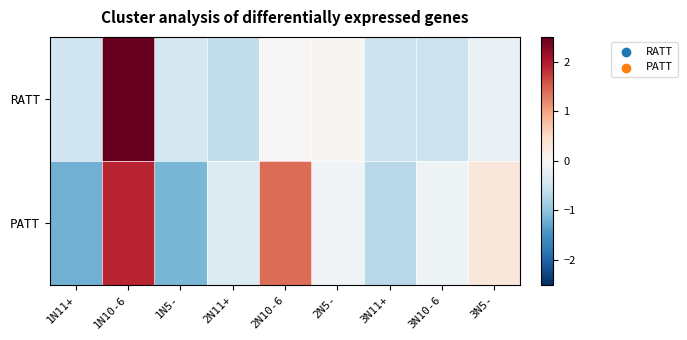

Reading right to left, what are all the values shown in this chart?

RATT: 3N5-=-0.2	3N10-6=-0.5	3N11+=-0.5	2N5-=0.1	2N10-6=-0.0	2N11+=-0.6	1N5-=-0.4	1N10-6=2.8	1N11+=-0.5
PATT: 3N5-=0.3	3N10-6=-0.1	3N11+=-0.7	2N5-=-0.1	2N10-6=1.4	2N11+=-0.3	1N5-=-1.1	1N10-6=1.9	1N11+=-1.2